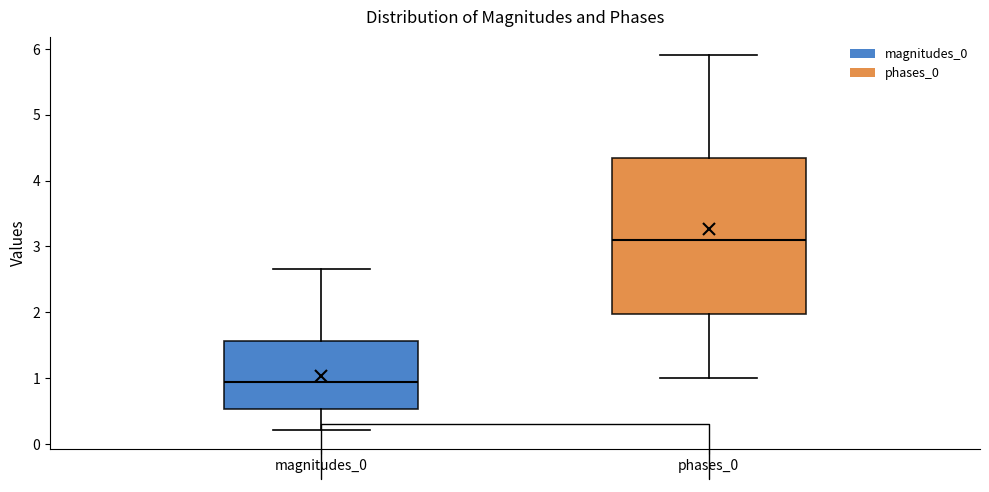

Reading left to right, read every box against the y-axis: the position of its median line, the range the box covers, and the ends of its whiskers. The values are not printed on the chart, so give them approximately, as read against the axis.

magnitudes_0: median 0.9, box 0.5 to 1.6, whiskers 0.2 to 2.7
phases_0: median 3.1, box 2.0 to 4.4, whiskers 1.0 to 5.9